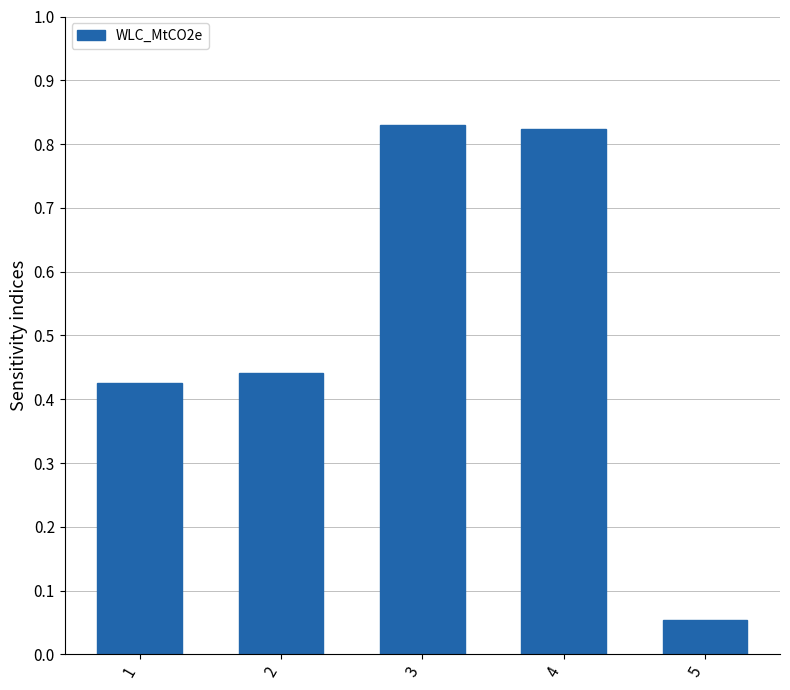

What is the change in value from 3 to 5?

-0.8